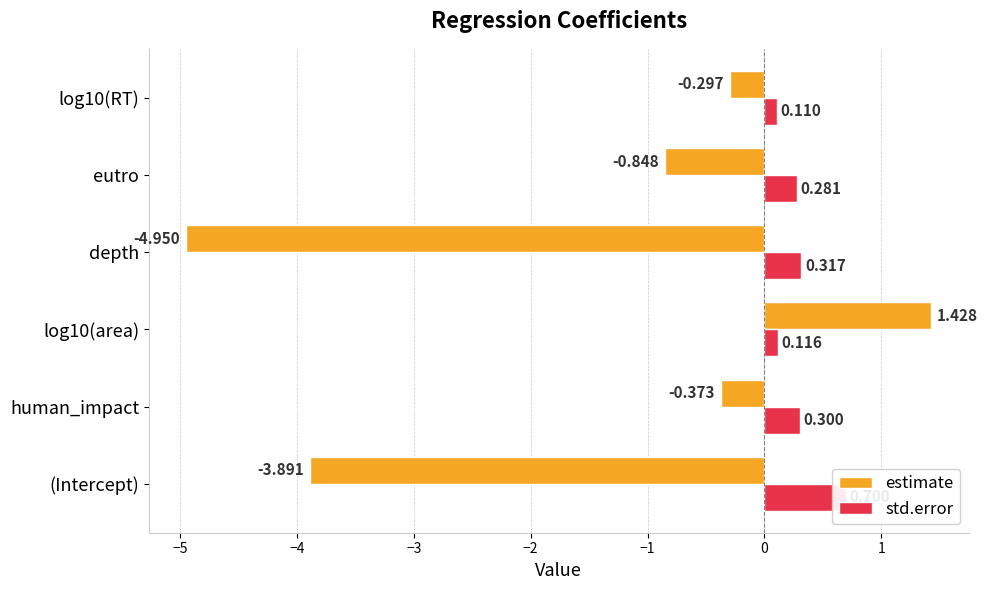

What value does the estimate series have at depth?

-4.9